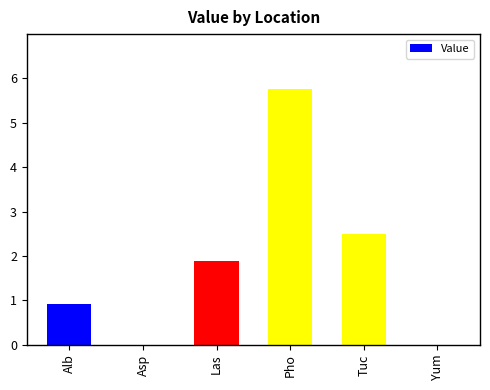

Reading right to left, list all the values displayed in this chart.

0.0	2.5	5.8	1.9	0.0	0.9